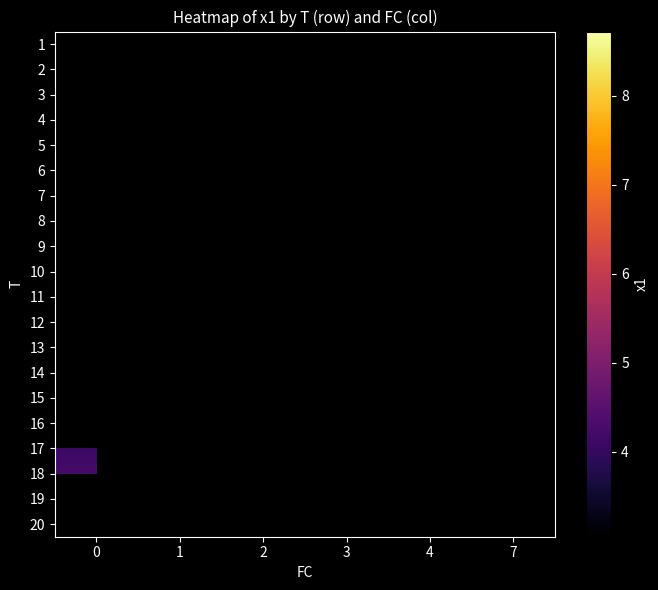

Is the value of 9 at 2 greater than the value of 11 at 4?

No